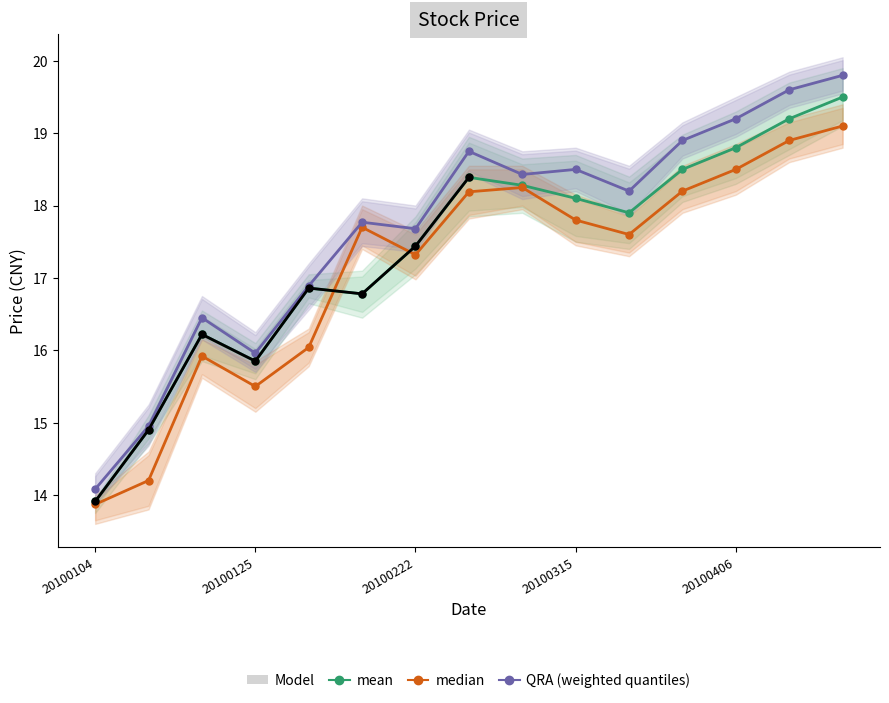

What is the difference between the second highest and minimum values in the mean series?

5.3